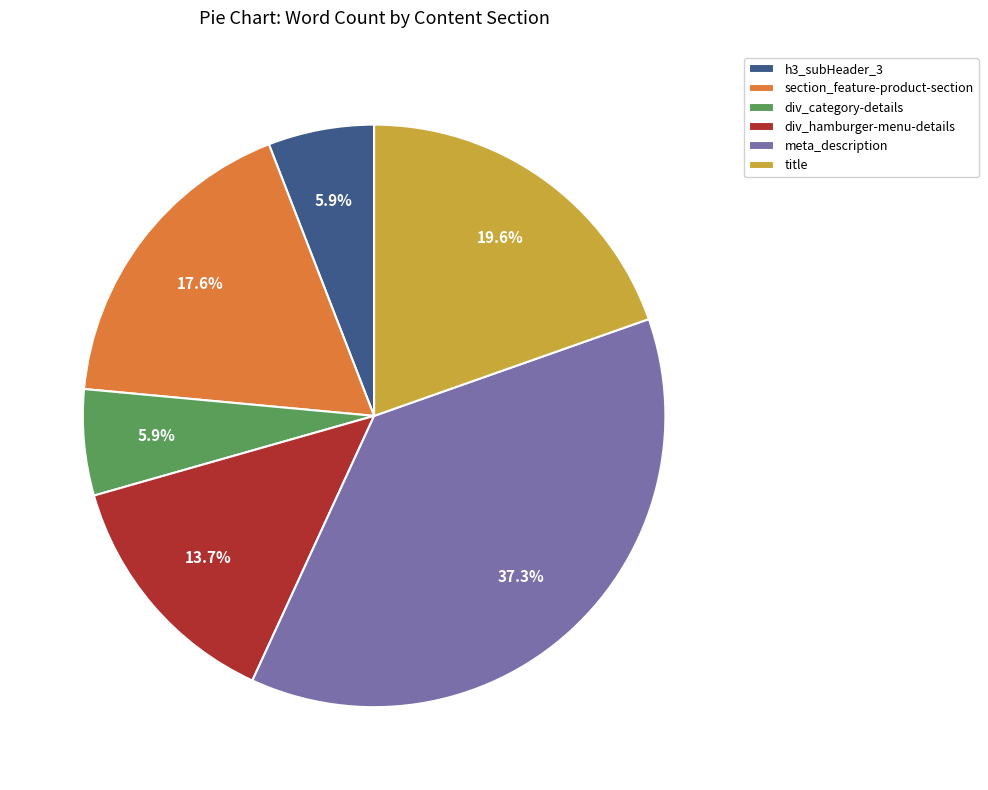

Do div_hamburger-menu-details and meta_description together represent more than half of the pie?

Yes